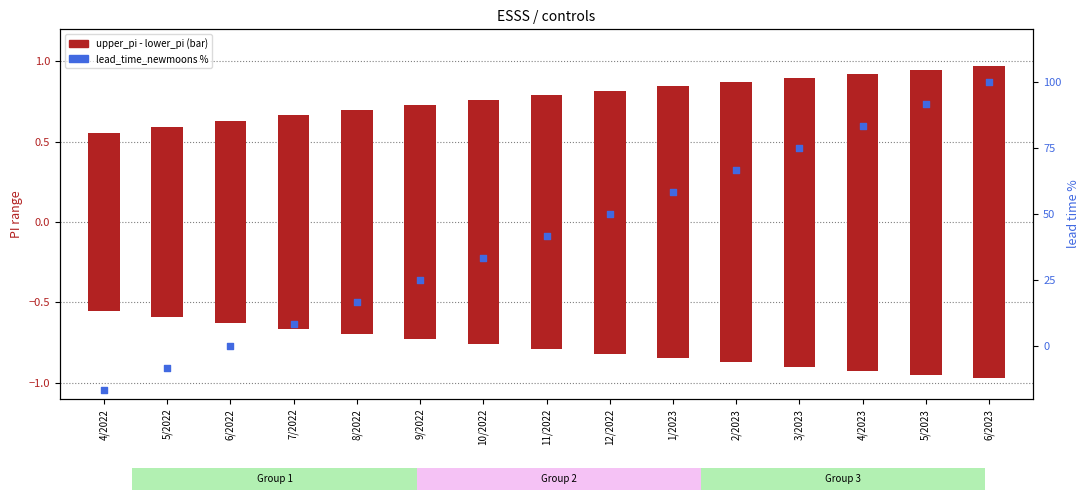

What is the change in value from 8/2022 to 12/2022?

+33.3